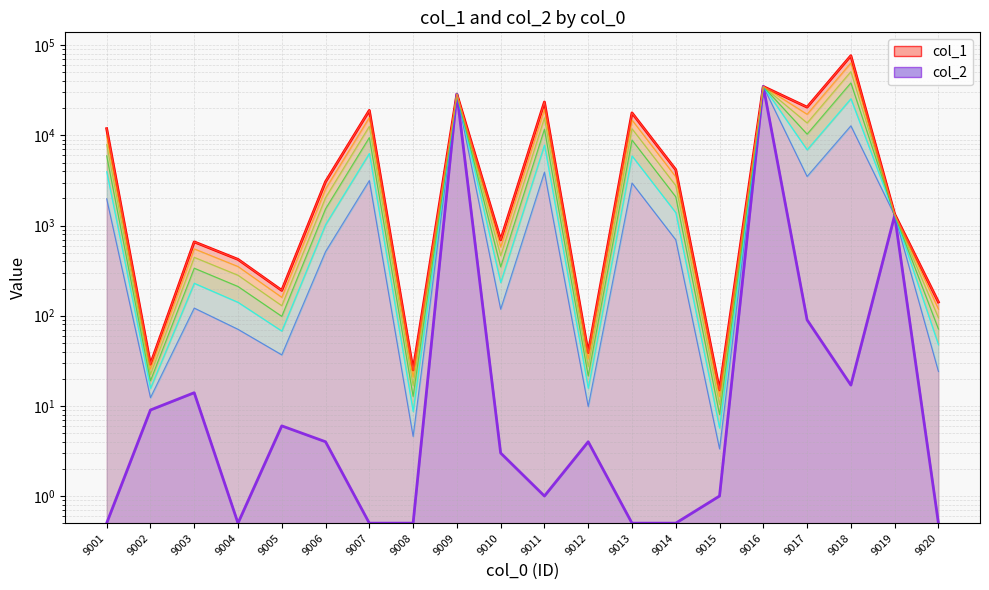

The value of col_2 at 9008 is 0.5. True or false?

True